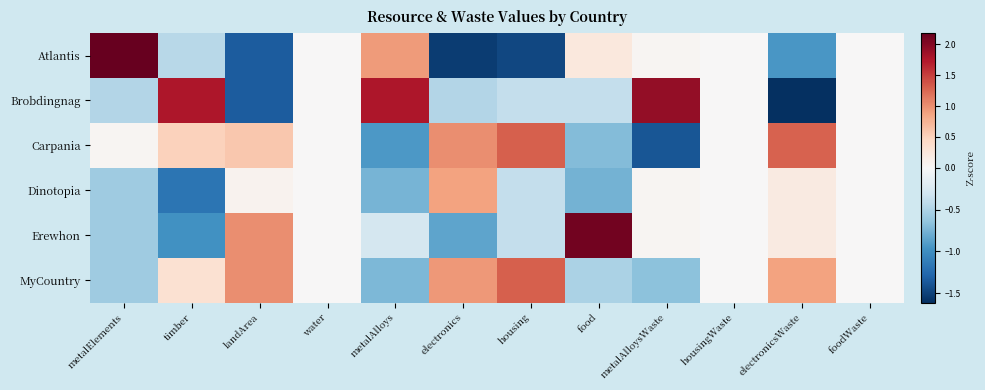

Which series has the widest spread of values?

Atlantis